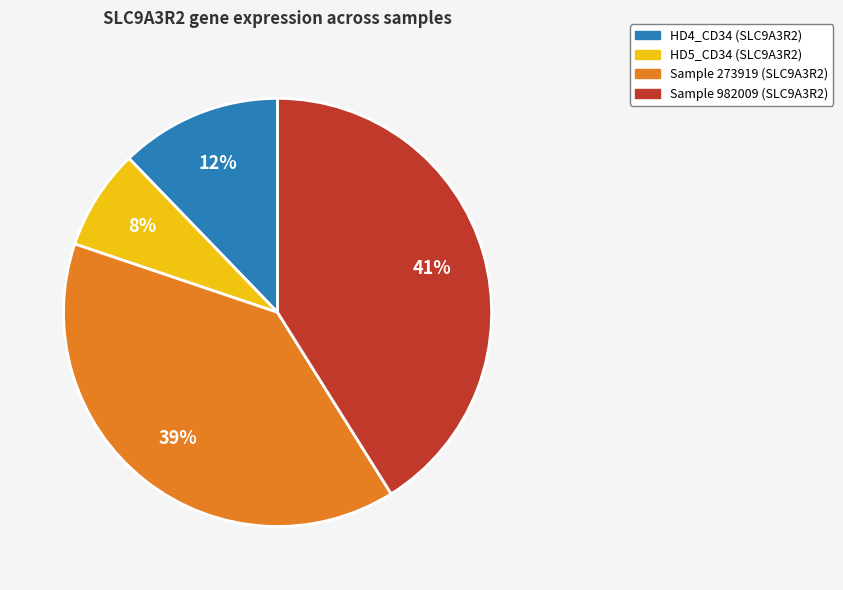

How many segments does this pie chart have?

4